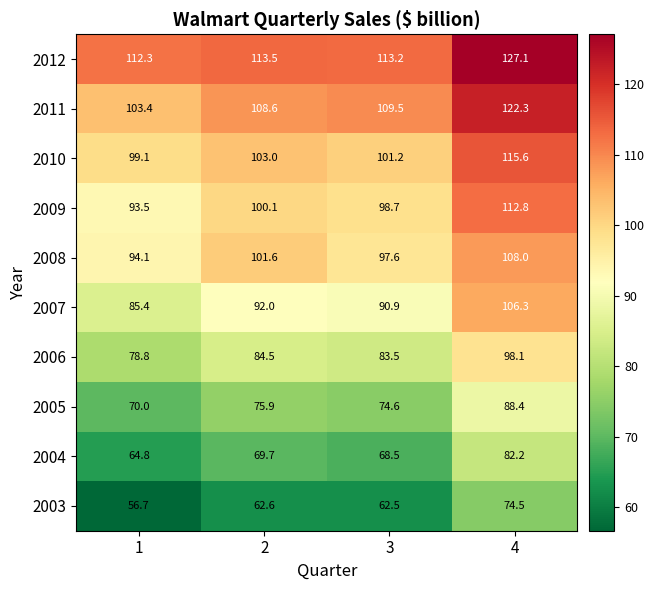

Rank the categories by 2008 value from highest to lowest.

4, 2, 3, 1